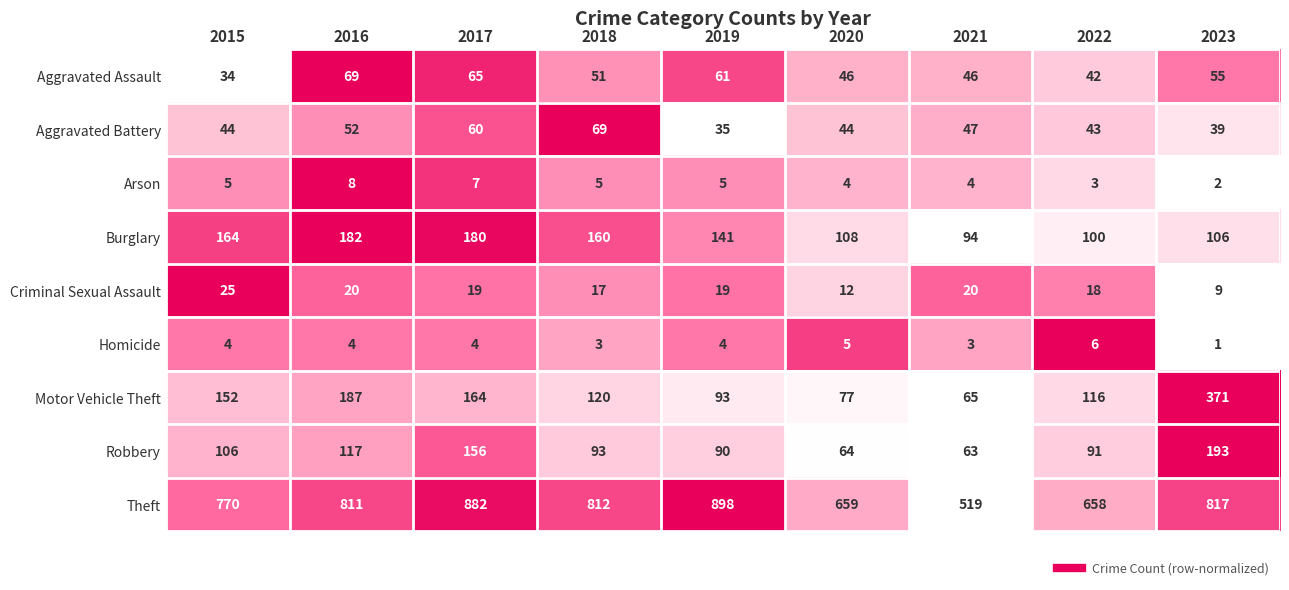

What is the approximate value of Homicide at 2022?

6